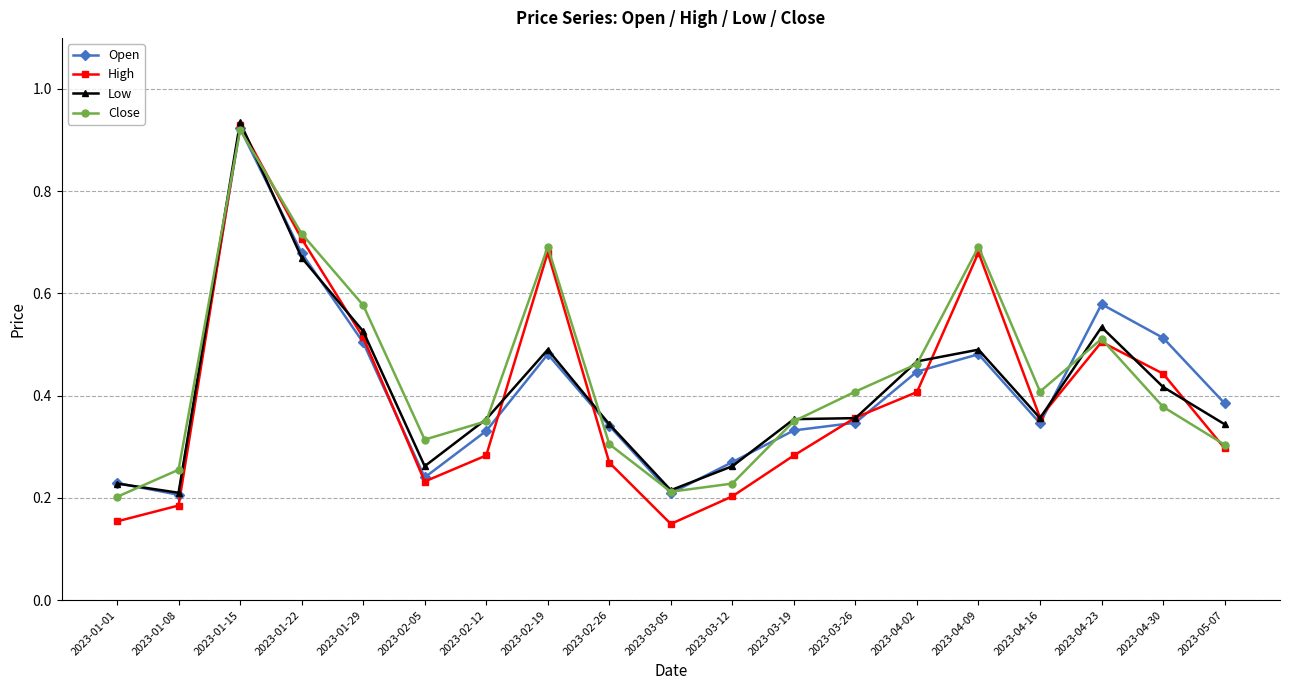

What is the total value across all series at 2023-03-19?

1.3